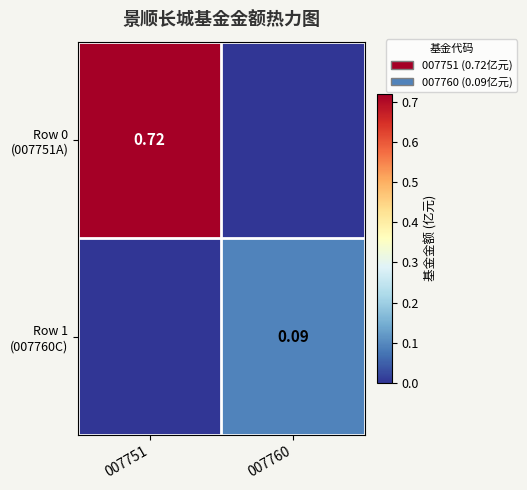

What is the difference between the Row 1 (007760C) values at 007751 and 007760?

0.1